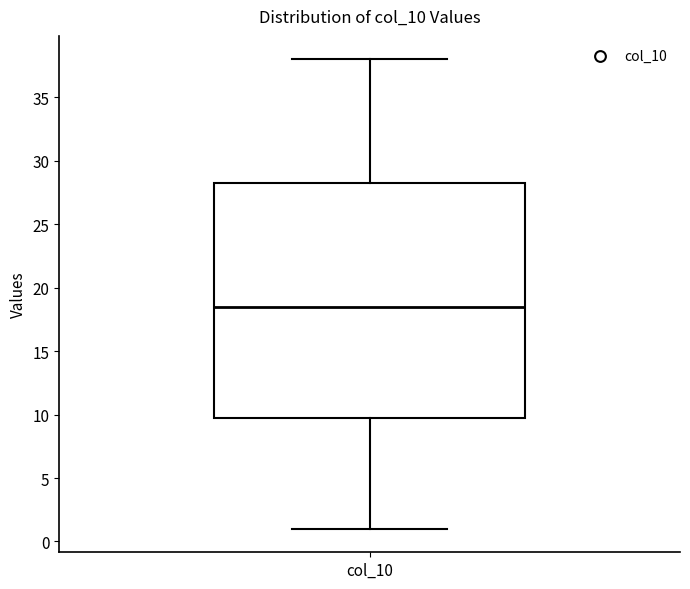

Where is the upper edge of the box for col_10 on the y-axis? The values are not printed on the chart, so give them approximately, as read against the axis.

28.5